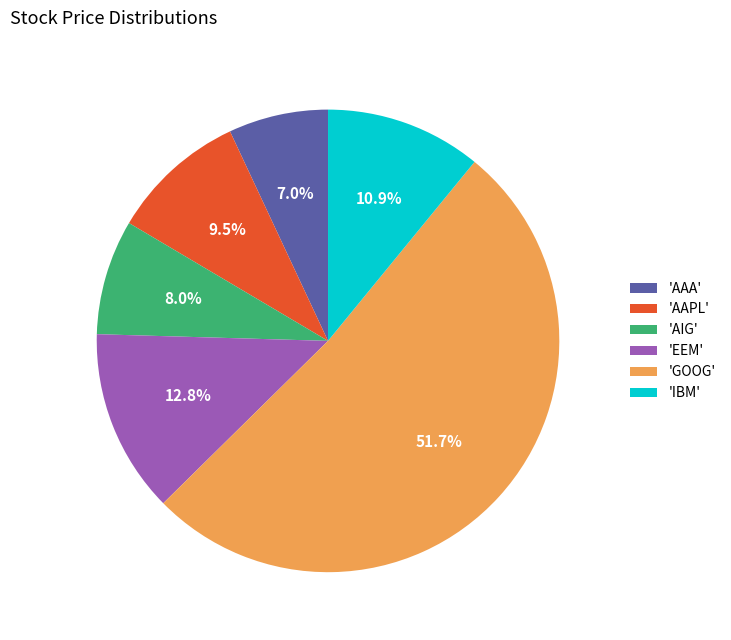

Is there any slice that represents more than half of the pie?

Yes